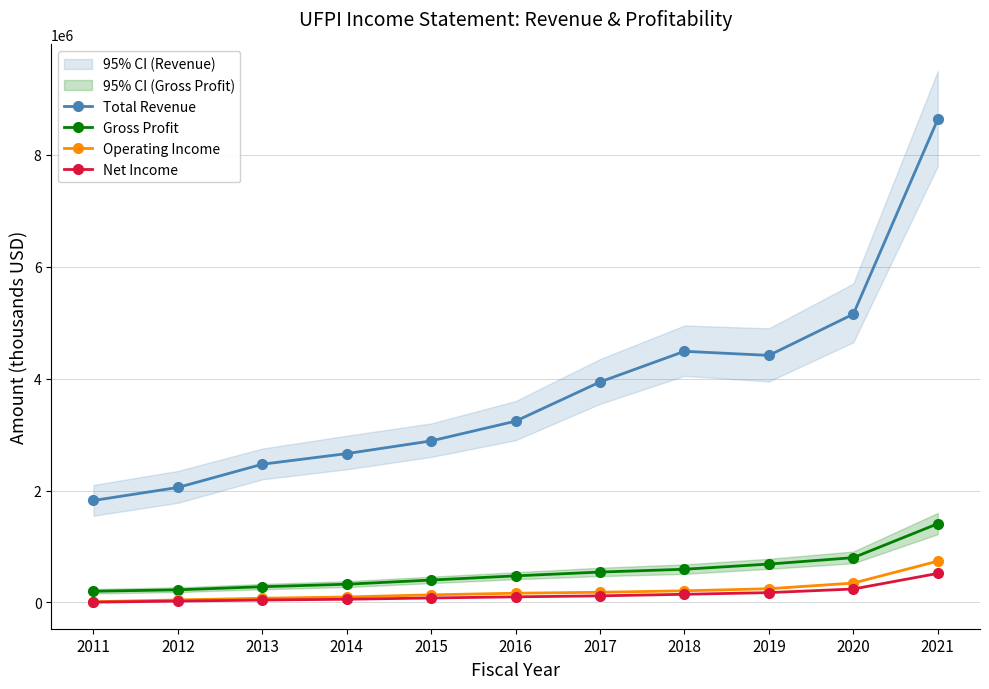

True or false: Total Revenue and Gross Profit cross at least once.

False